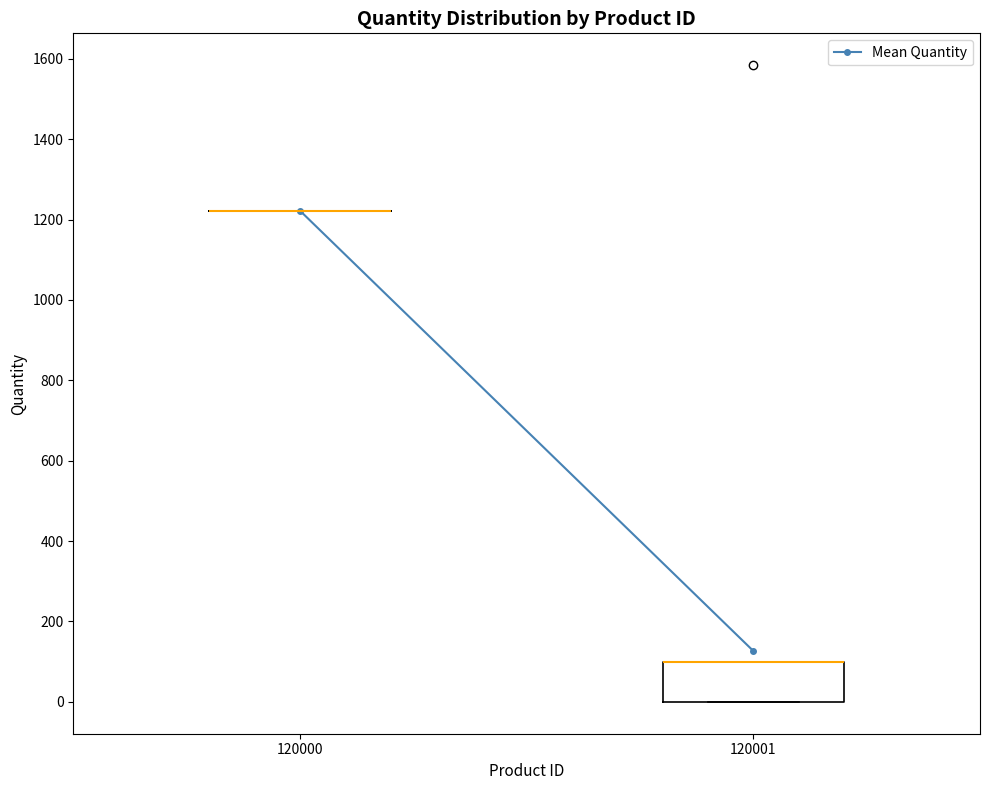

Reading left to right, transcribe this box plot: for each box, give where its median line is, the range the box spans, and where its two whiskers end, as read against the y-axis. The values are not printed on the chart, so give them approximately, as read against the axis.

120000: box collapsed to a line at 1220, whiskers 1220 to 1220
120001: median 100 (drawn on the box's upper edge), box 0 to 100, whiskers 0 to 100